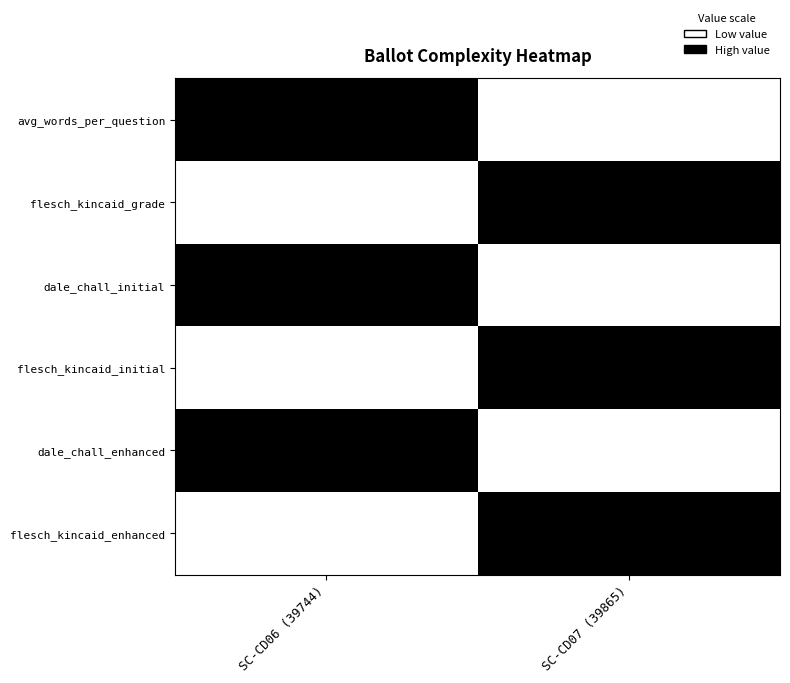

Between SC-CD06 (39744) and SC-CD07 (39865), which series saw the biggest shift?

avg_words_per_question